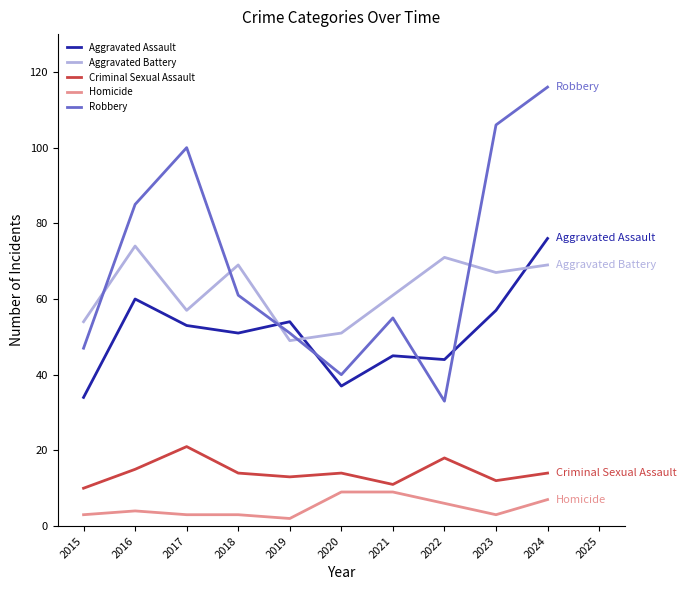

Which series has the widest spread of values?

Robbery